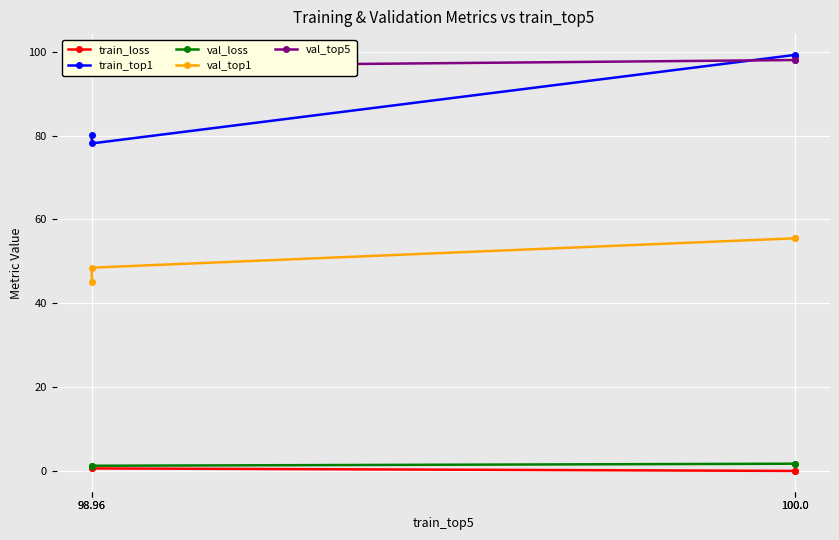

True or false: val_loss has more than 1 points higher than both neighbors.

False